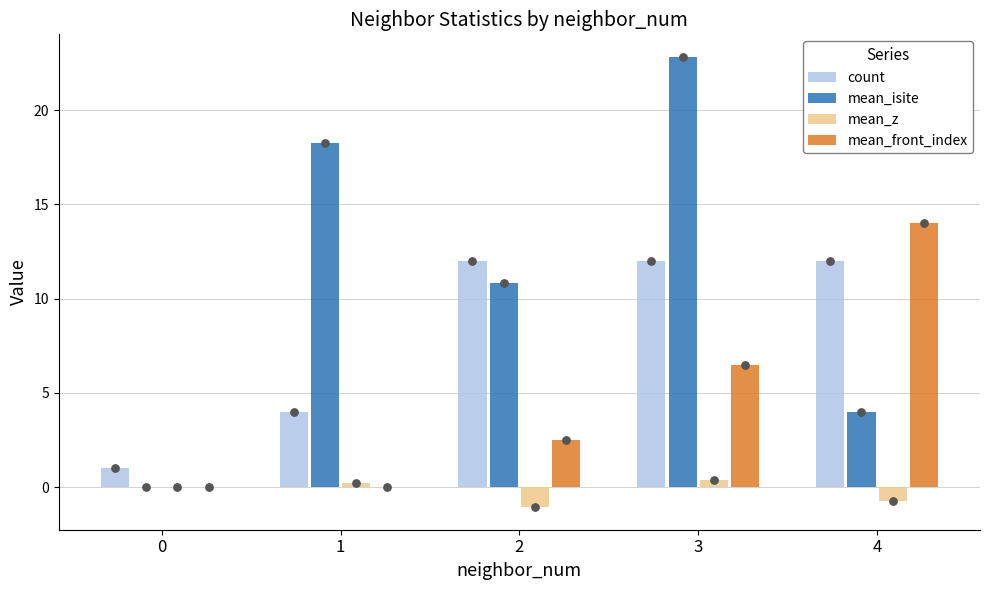

What is the total value across all series at 3?

41.7